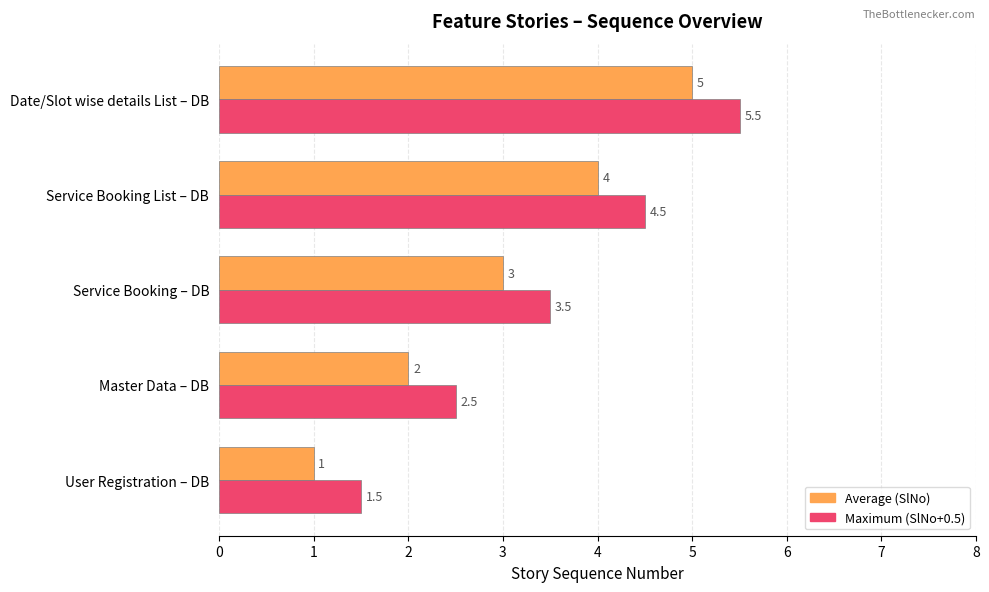

At which category does the chart reach its peak across all series?

Date/Slot wise details List – DB